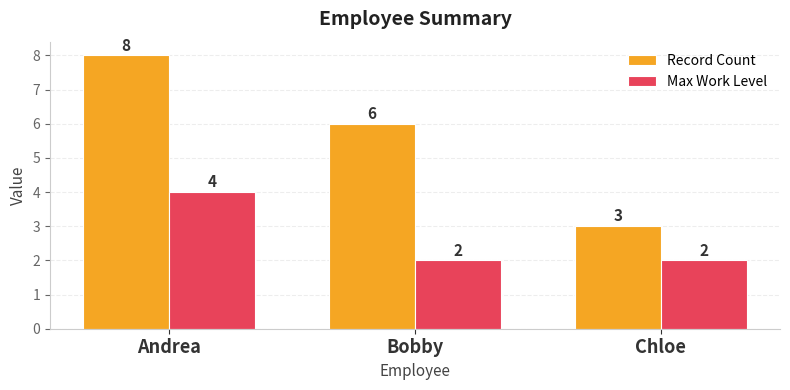

Are the bars horizontal?

No